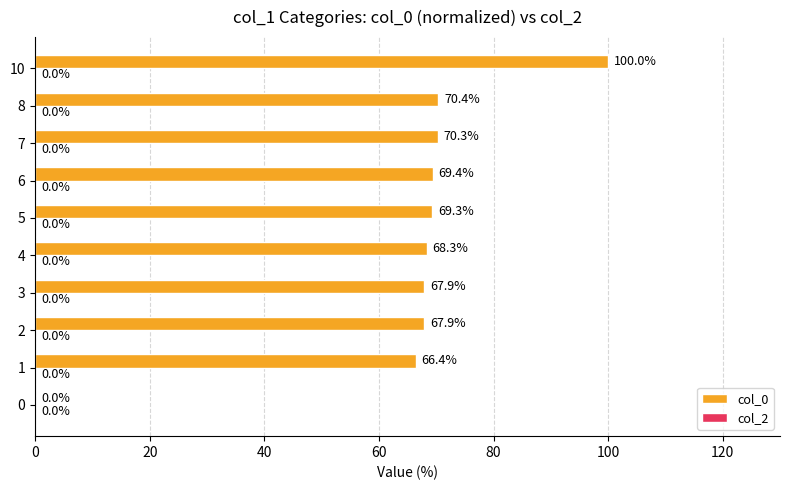

The chart shows a value of 68.3 at 4. True or false?

True